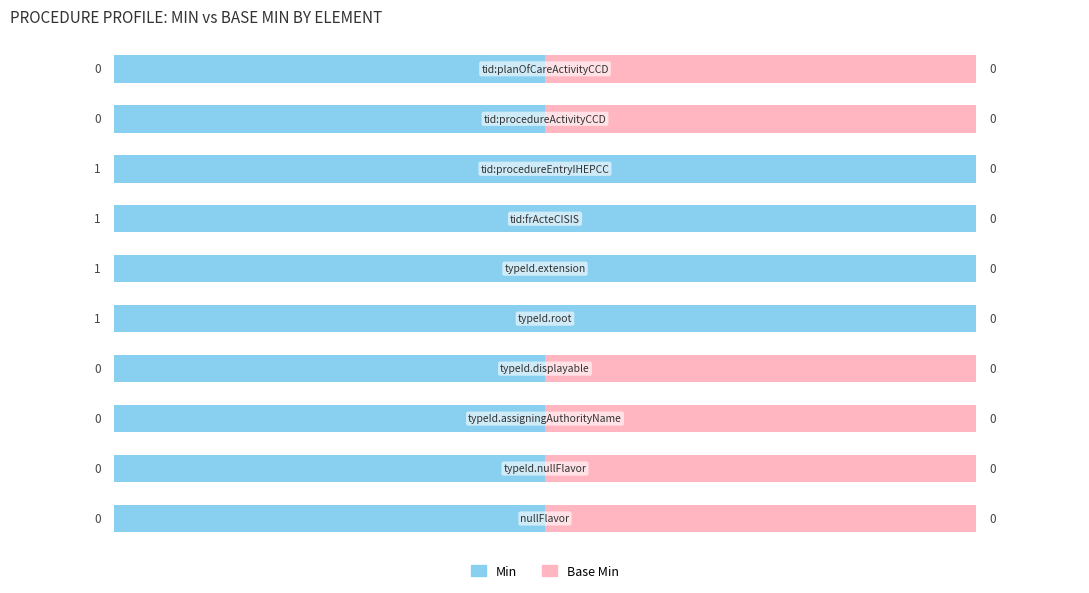

What are all the series names shown in the legend?

Min, Base Min